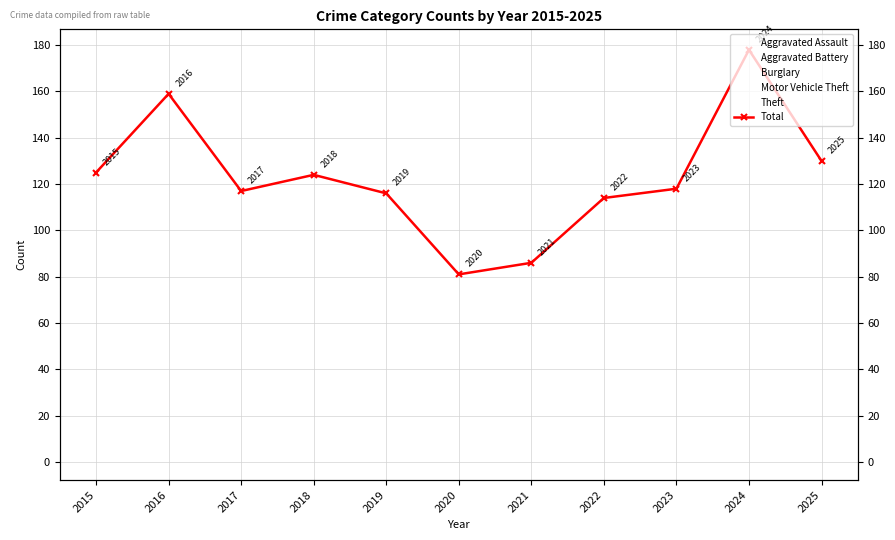

List the labels in order of Burglary value, largest first.

2016, 2015, 2018, 2023, 2017, 2021, 2022, 2025, 2019, 2024, 2020